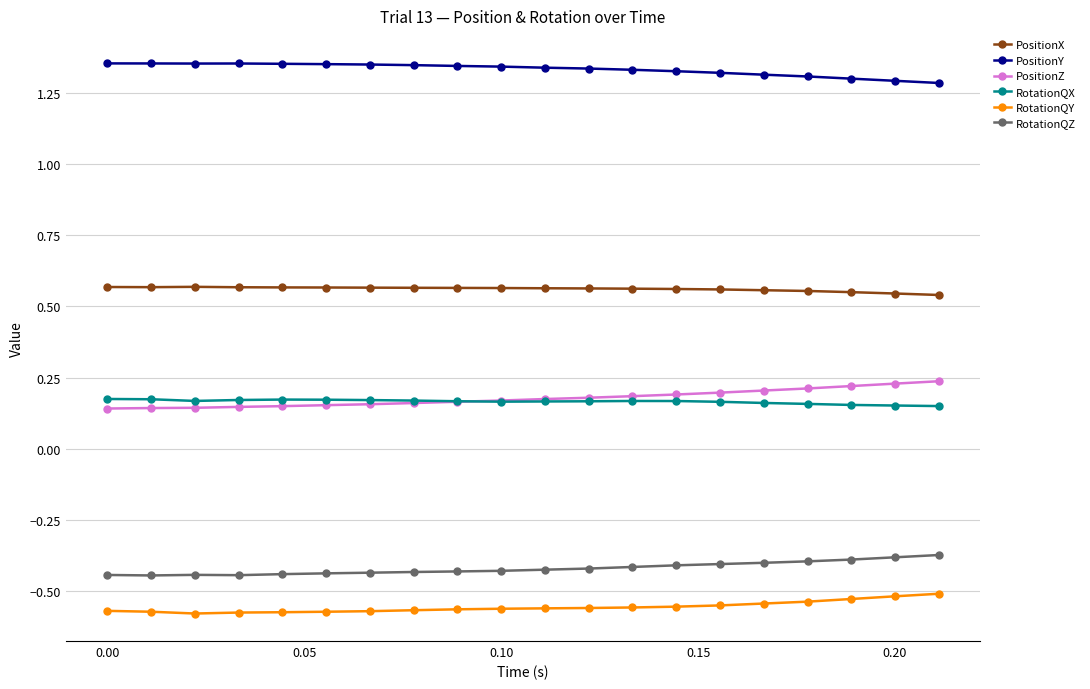

At how many categories does at least one series exceed 0?

20